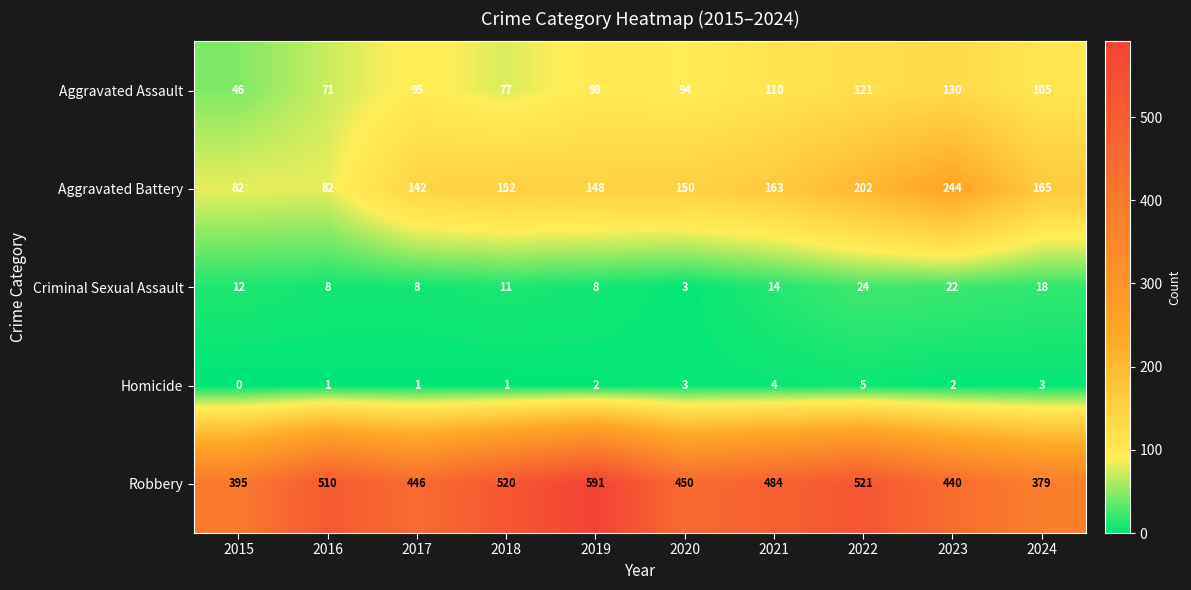

Which series has the largest range (max minus min)?

Robbery